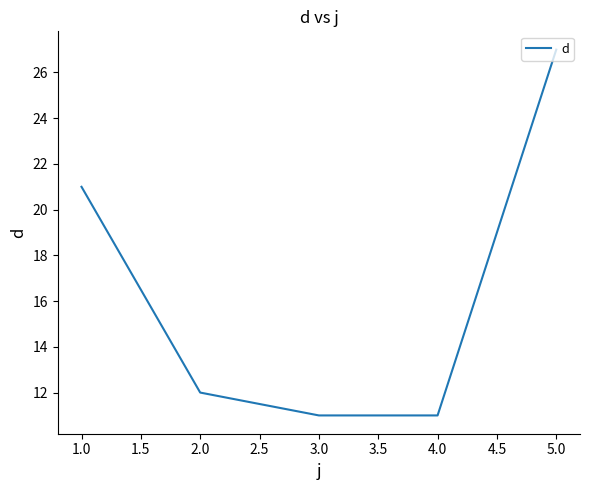

What is the minimum value shown in the chart?

11